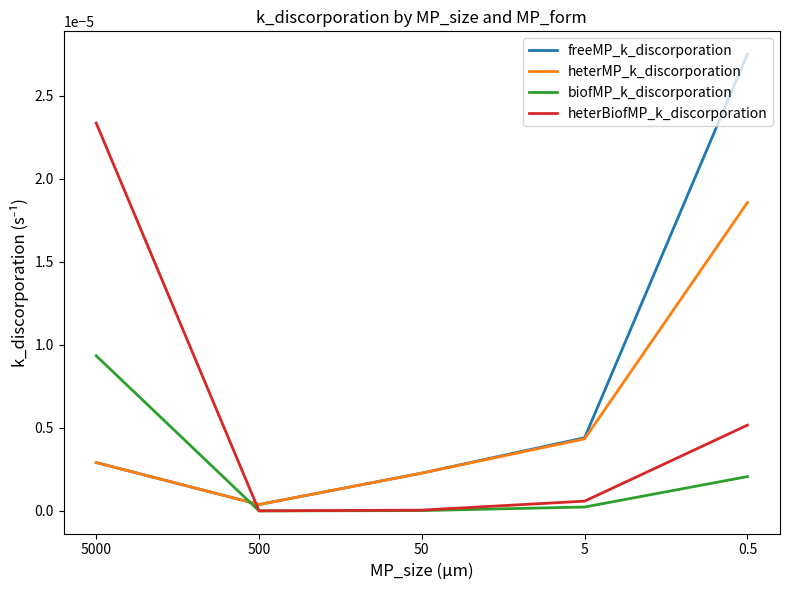

Which series has the largest total across all categories?

freeMP_k_discorporation